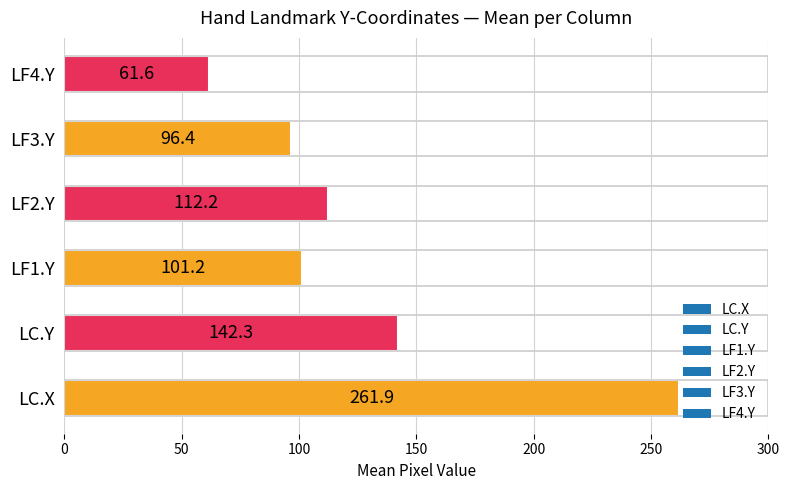

Is it true that the value at LC.Y is 203.6?

False